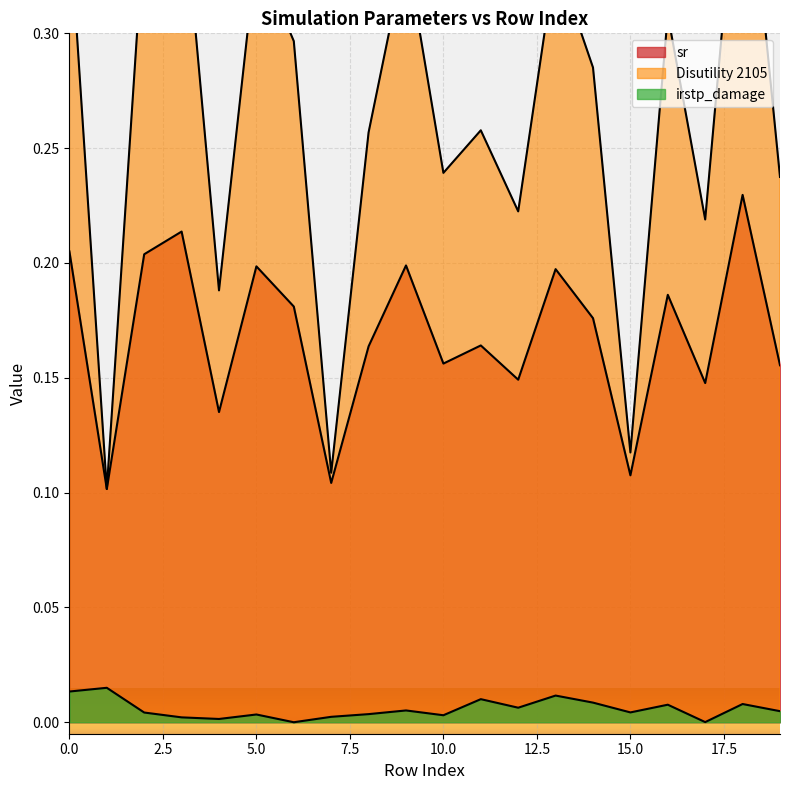

Which series has the largest range (max minus min)?

Disutility 2105